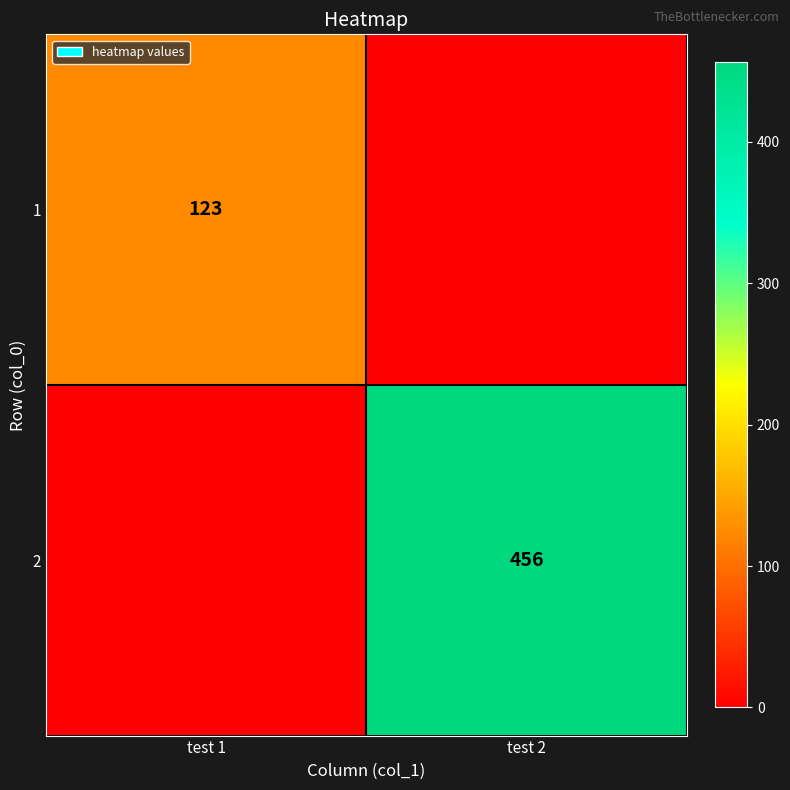

The value of 1 at test 1 is 74. True or false?

False